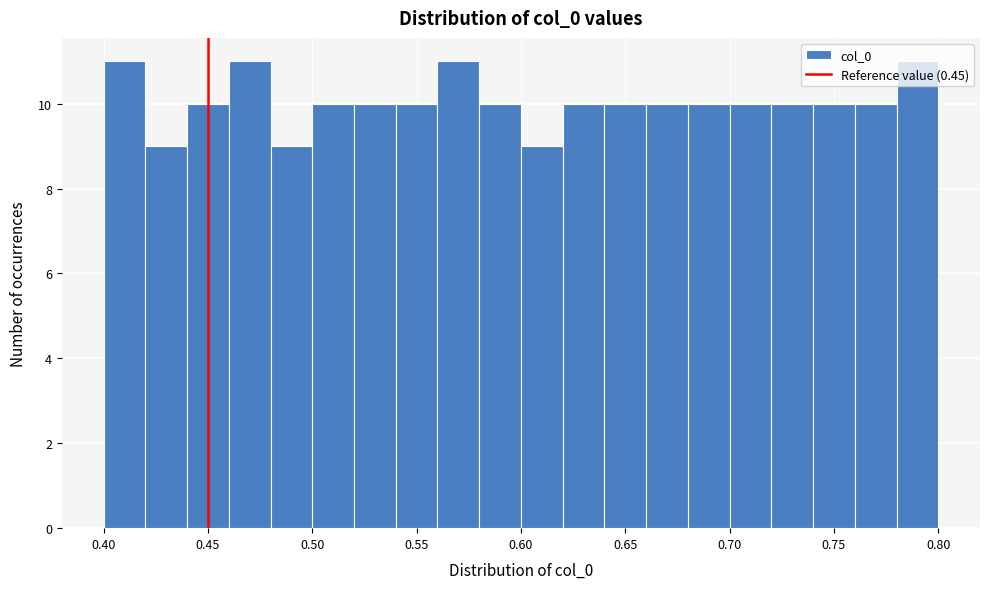

Reading left to right, list every bar in this chart as the range it spans on the x-axis followed by its height. The values are not printed on the chart, so give them approximately, as read against the axis.

0.40 to 0.42: 11
0.42 to 0.44: 9
0.44 to 0.46: 10
0.46 to 0.48: 11
0.48 to 0.50: 9
0.50 to 0.52: 10
0.52 to 0.54: 10
0.54 to 0.56: 10
0.56 to 0.58: 11
0.58 to 0.60: 10
0.60 to 0.62: 9
0.62 to 0.64: 10
0.64 to 0.66: 10
0.66 to 0.68: 10
0.68 to 0.70: 10
0.70 to 0.72: 10
0.72 to 0.74: 10
0.74 to 0.76: 10
0.76 to 0.78: 10
0.78 to 0.80: 11